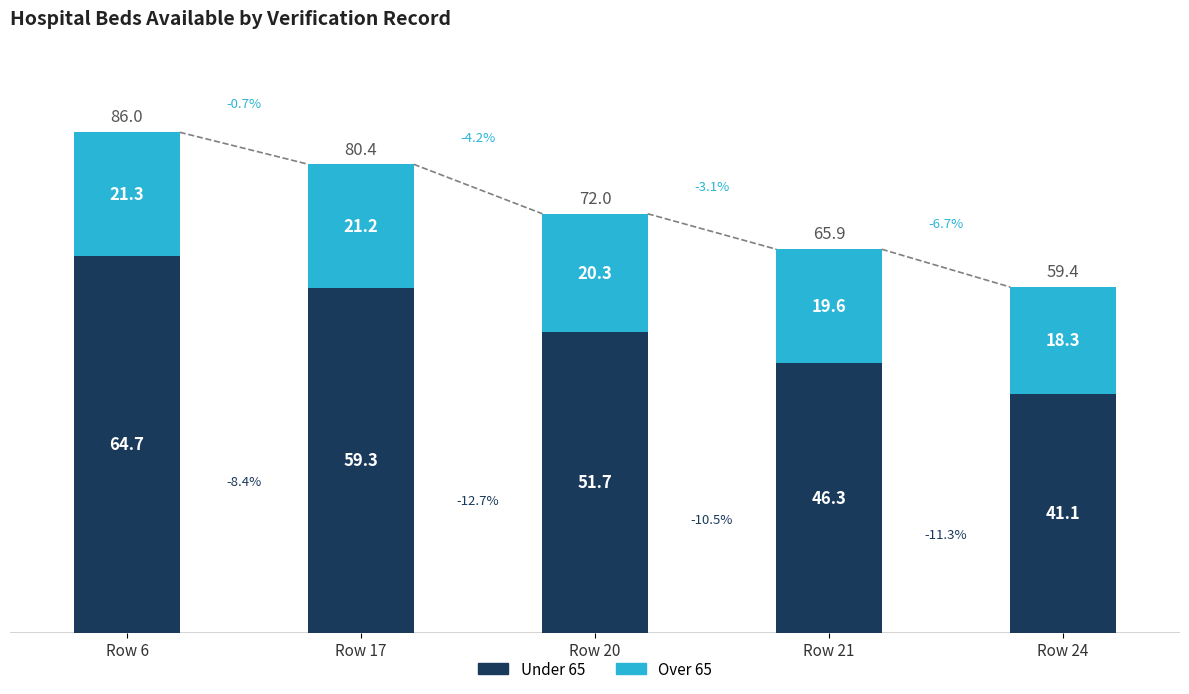

Where does the Over 65 series first go above 20?

Row 6